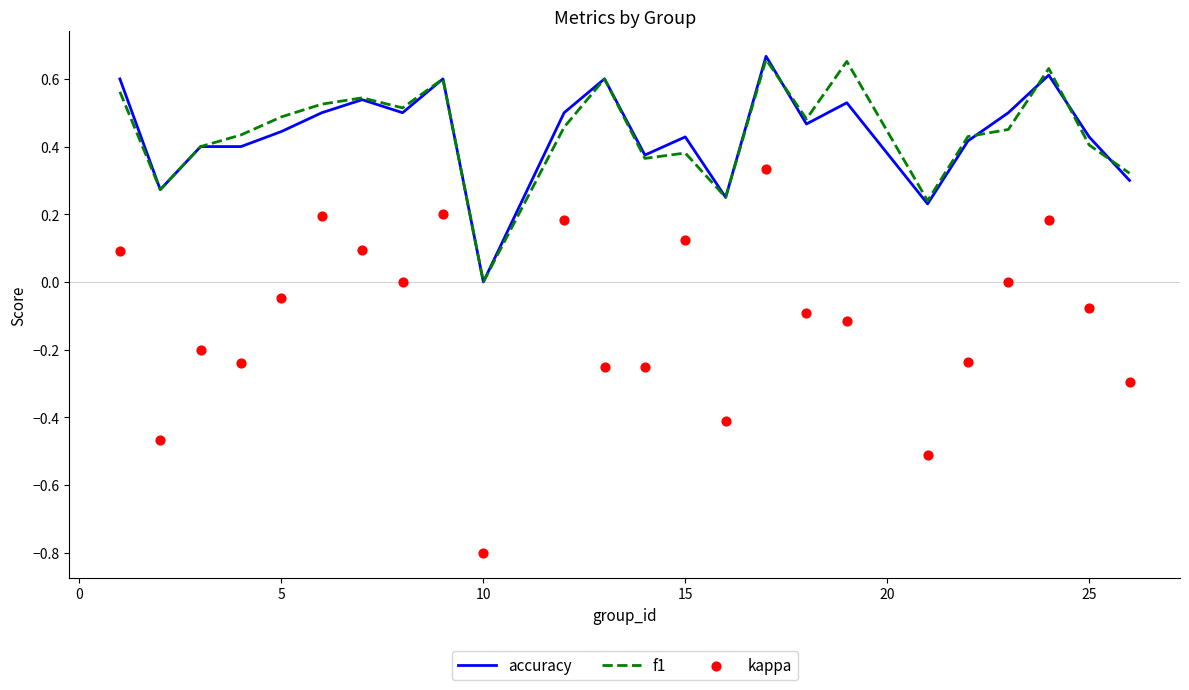

Which series reaches the minimum Y coordinate?

kappa